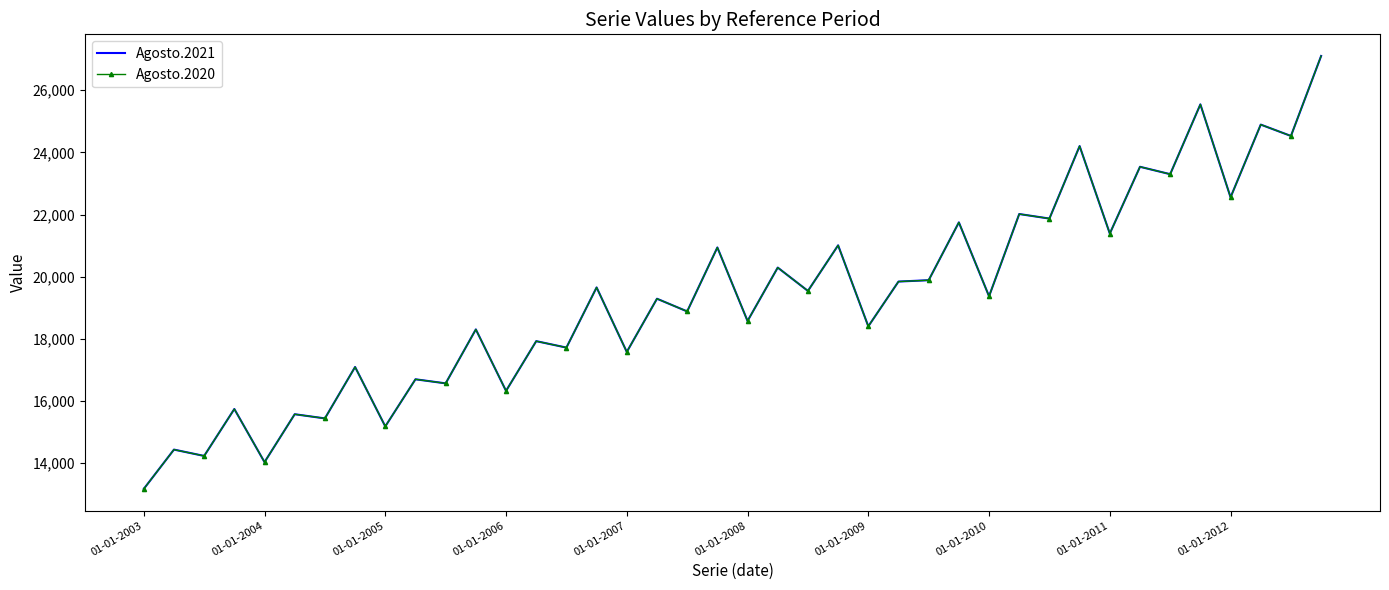

How many interior local peaks does the Agosto.2020 series have?

18